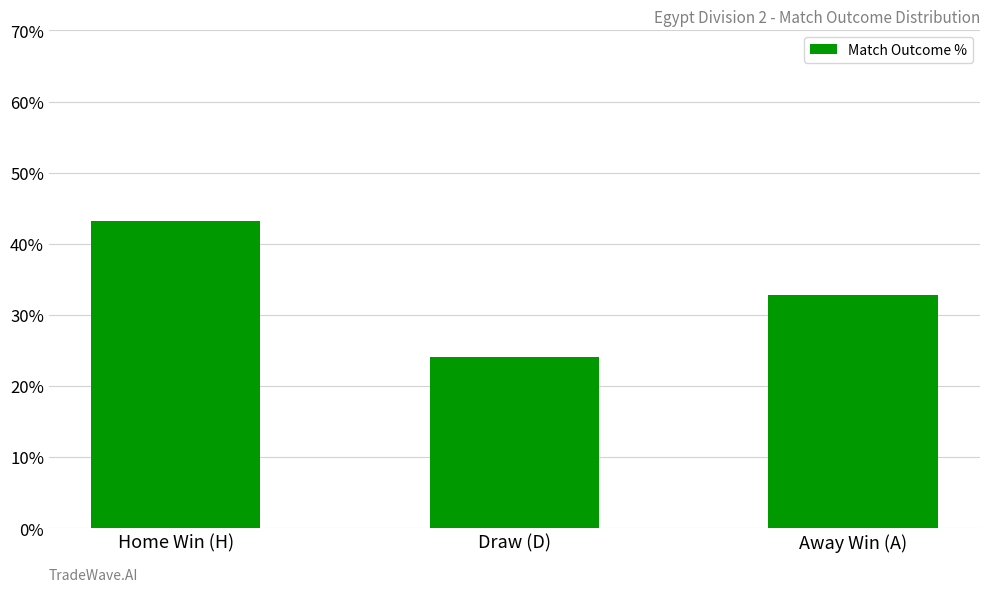

At which category does the chart reach its peak across all series?

Home Win (H)